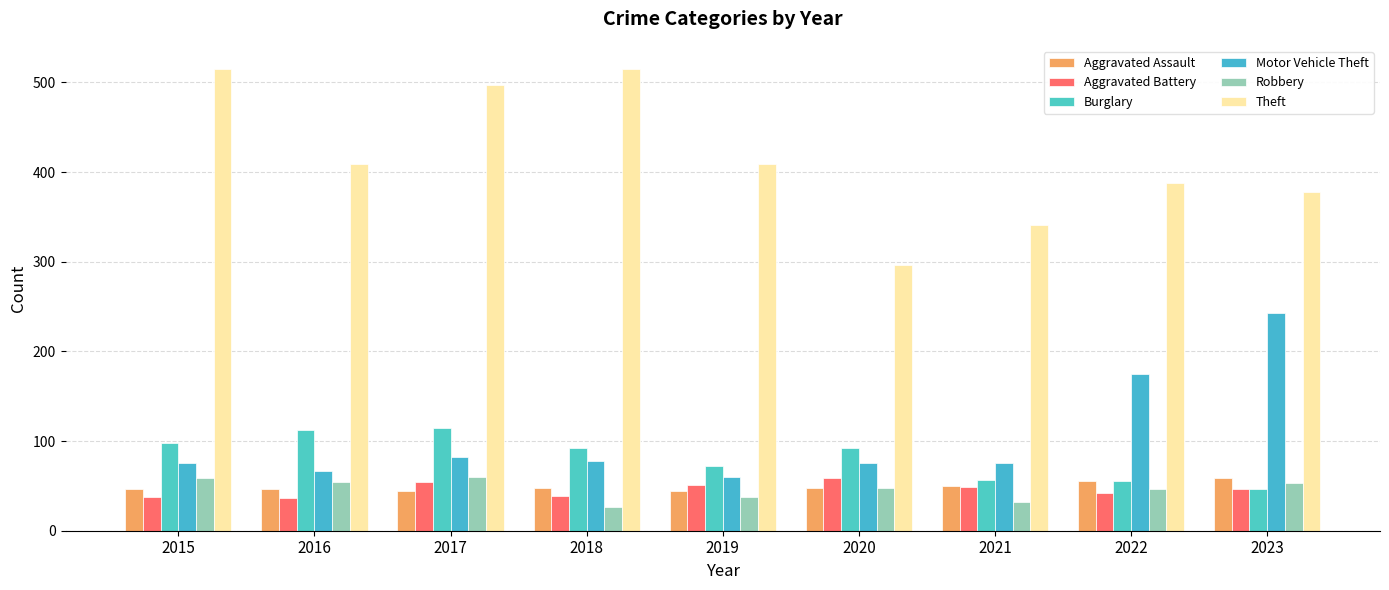

What is the difference between the maximum and second lowest values in the Aggravated Assault series?

15